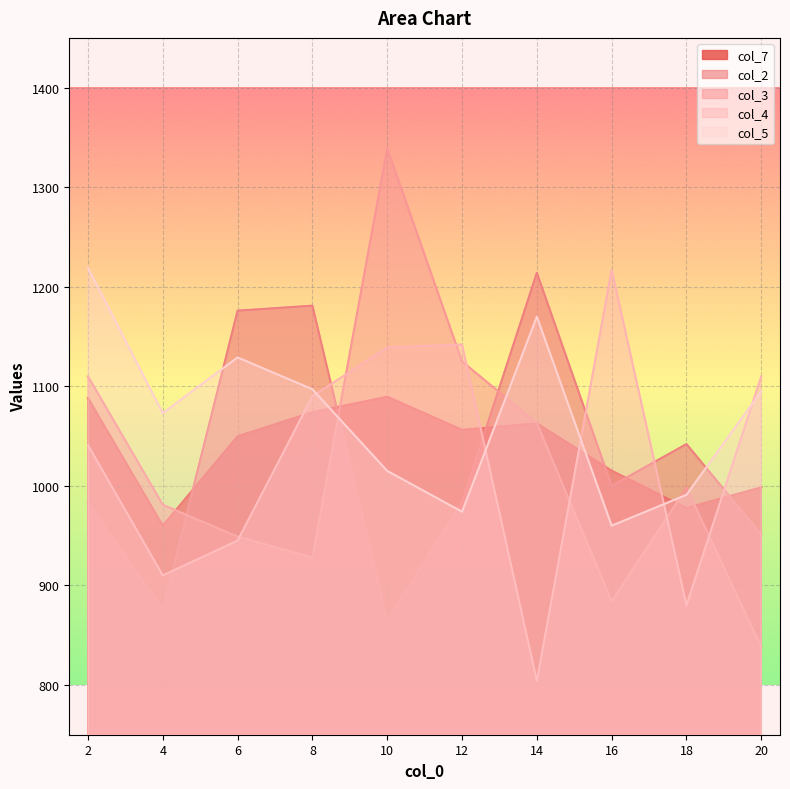

What is the lowest value of the col_7 series?

960.0